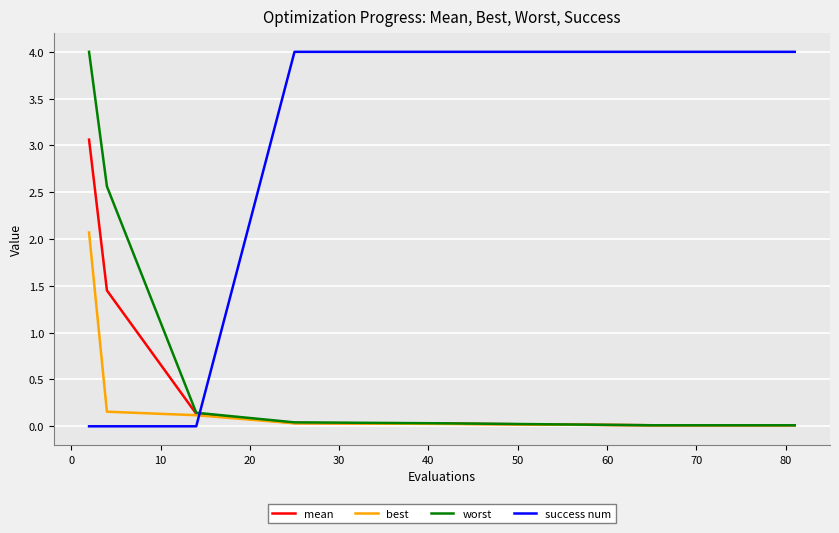

What is the maximum value for best?

2.1